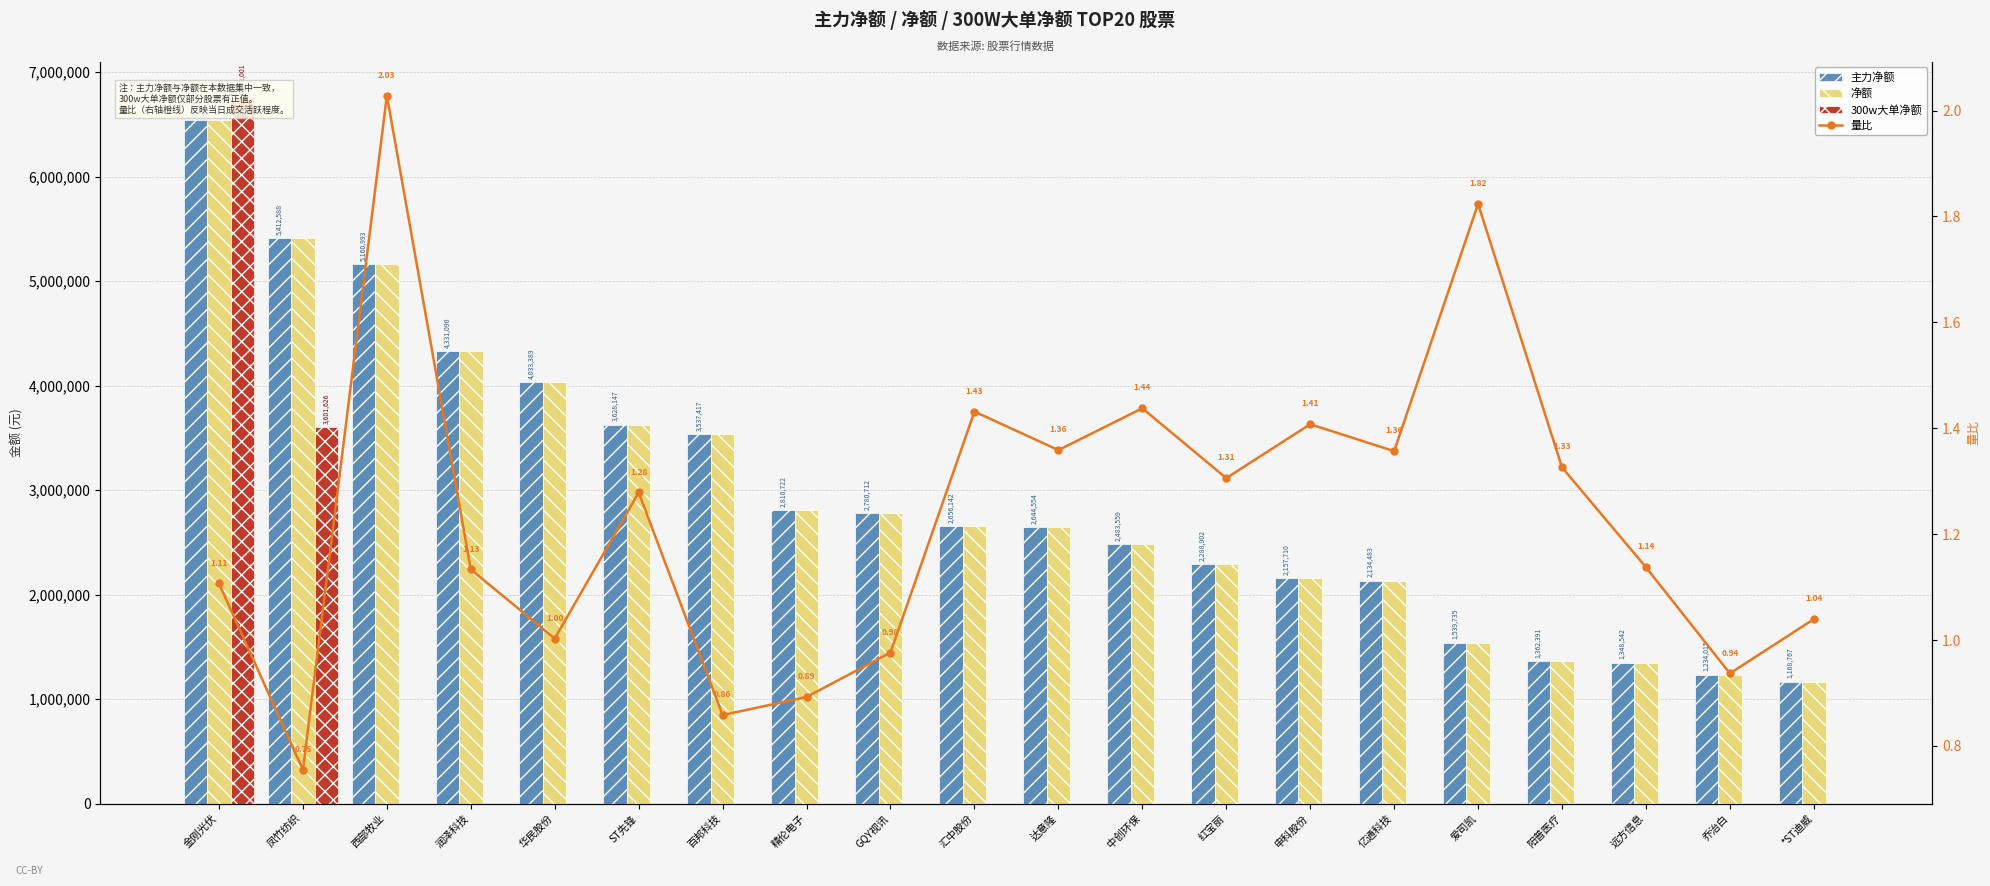

How many distinct data groups are displayed?

4